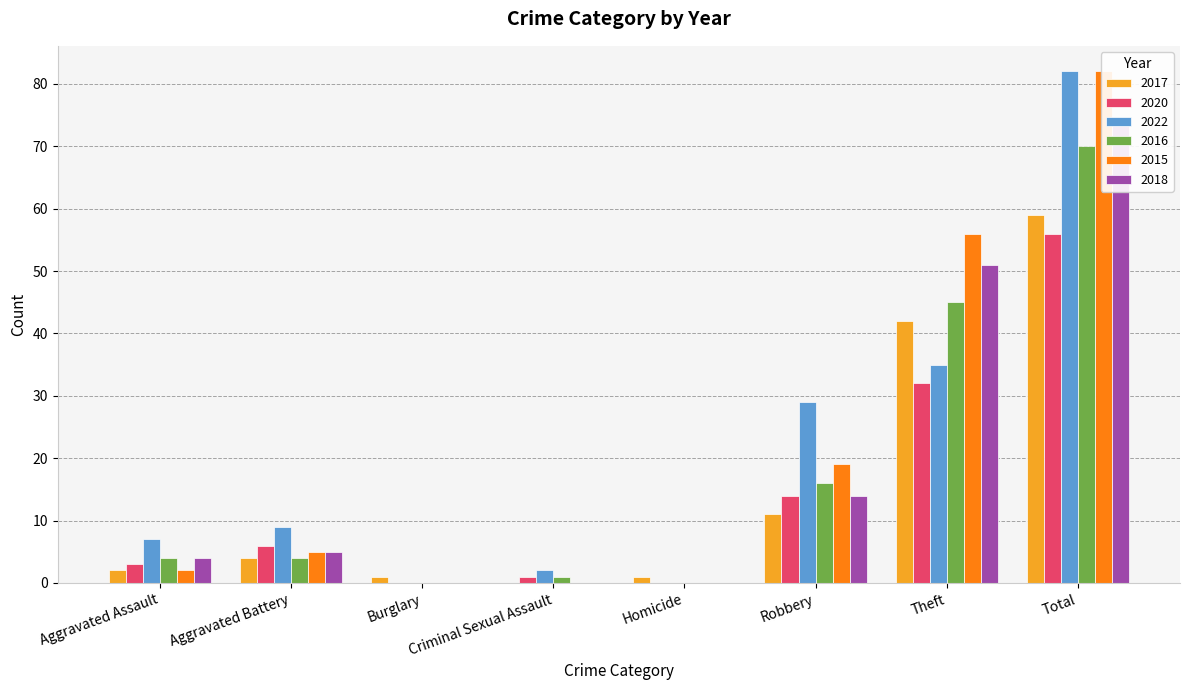

Rank the categories by 2022 value from highest to lowest.

Total, Theft, Robbery, Aggravated Battery, Aggravated Assault, Criminal Sexual Assault, Burglary, Homicide